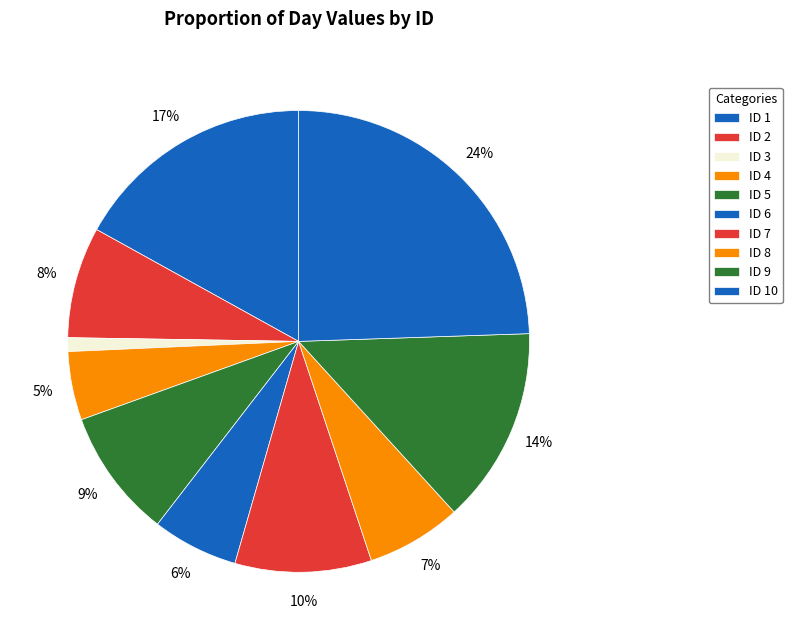

How many slices are in this pie chart?

10